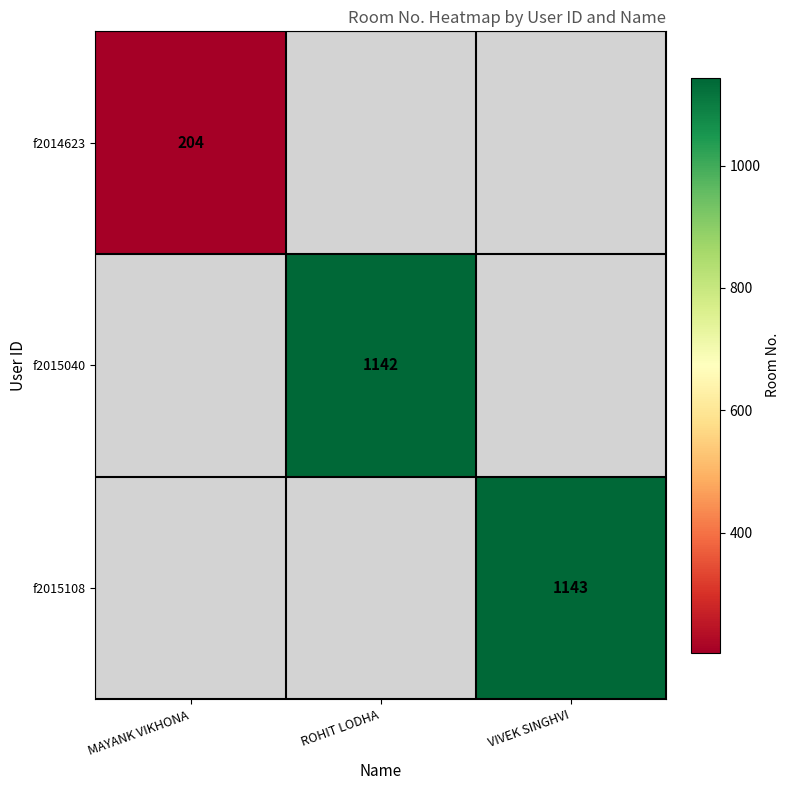

Is it true that f2014623 equals 204 at MAYANK VIKHONA?

True